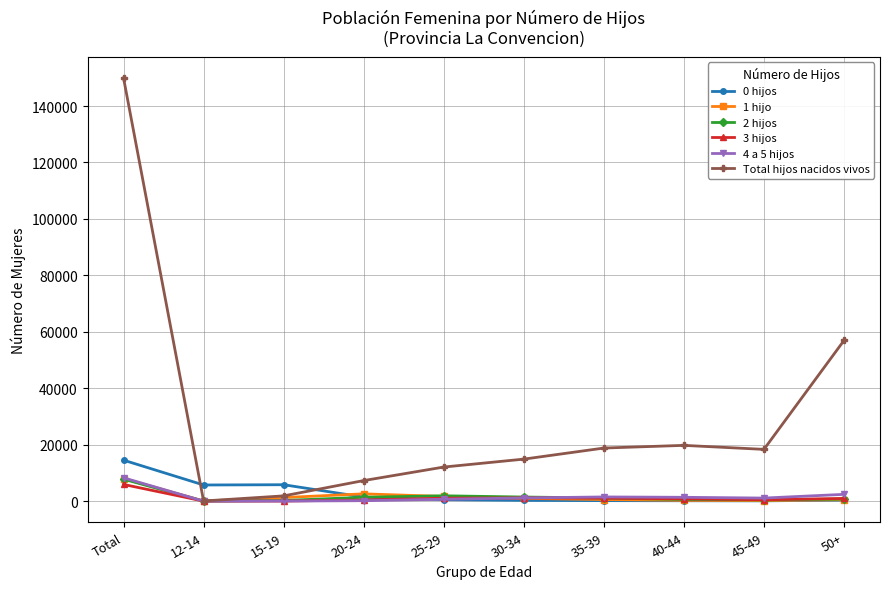

At which category is the sum across all series the highest?

Total